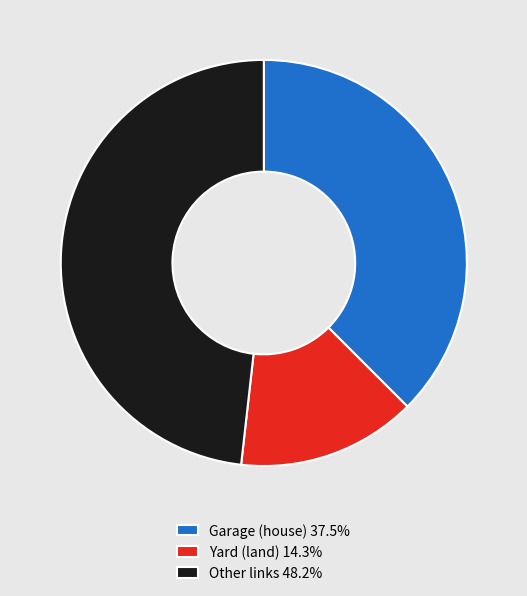

Is there any slice that represents more than half of the pie?

No